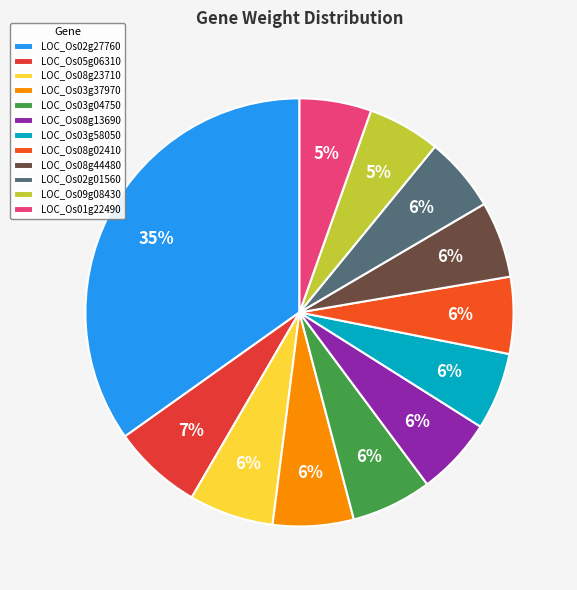

Rank the categories by value from lowest to highest.

LOC_Os01g22490, LOC_Os09g08430, LOC_Os02g01560, LOC_Os08g44480, LOC_Os08g02410, LOC_Os03g58050, LOC_Os08g13690, LOC_Os03g04750, LOC_Os03g37970, LOC_Os08g23710, LOC_Os05g06310, LOC_Os02g27760